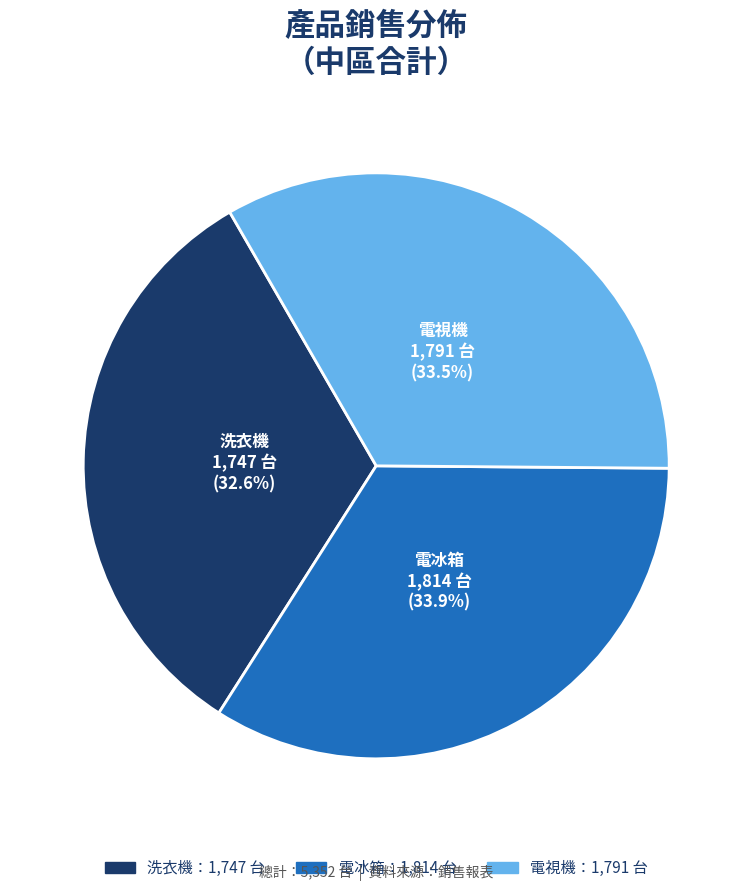

To the nearest percent, what portion does 電冰箱 represent?

34%